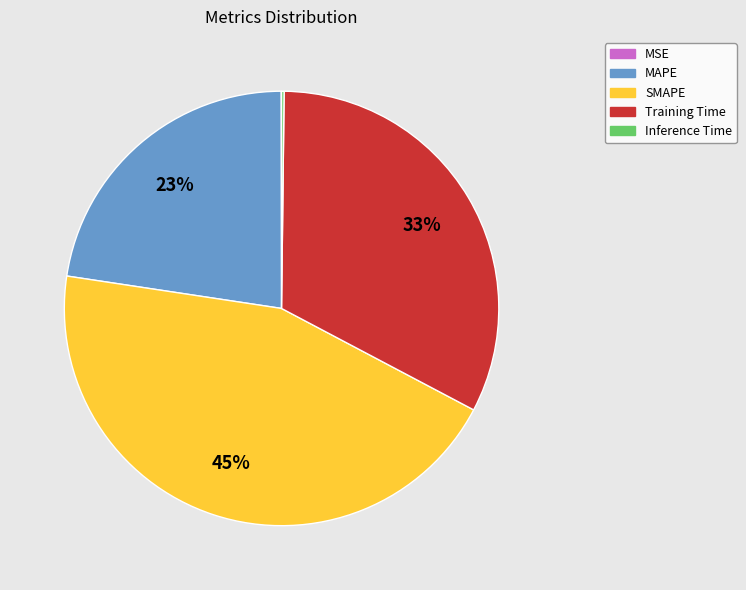

Is SMAPE the majority of the pie?

No